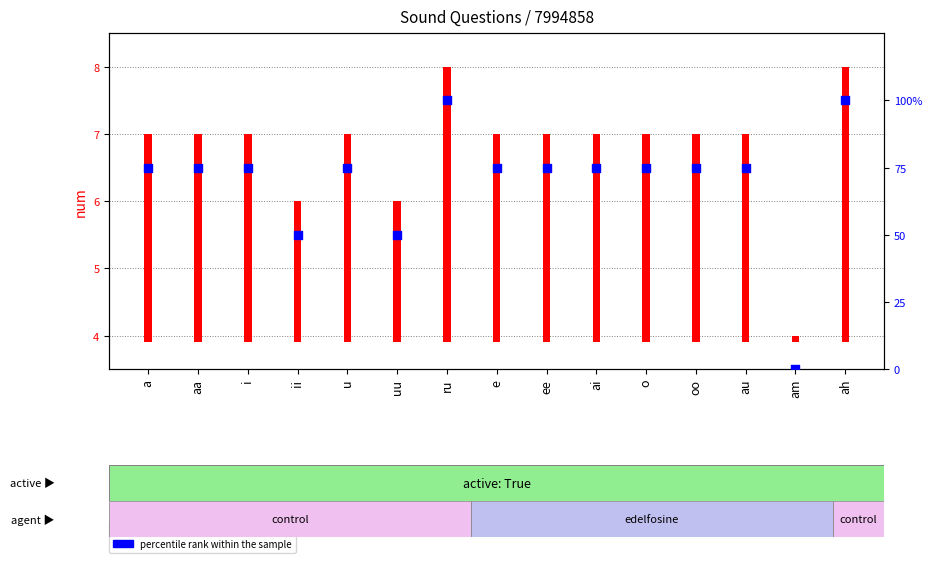

Which has a higher value, u or e?

u